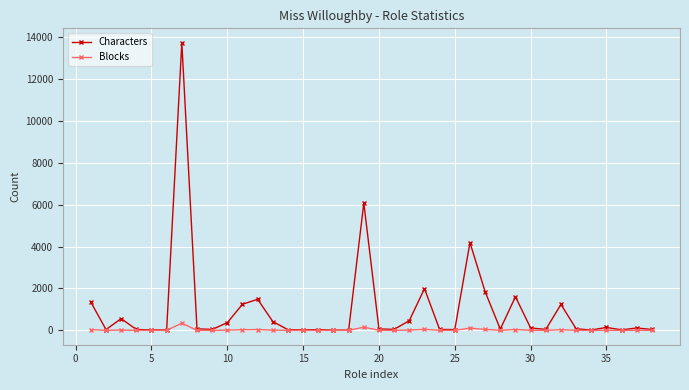

True or false: Blocks has more than 0 points higher than both neighbors.

True